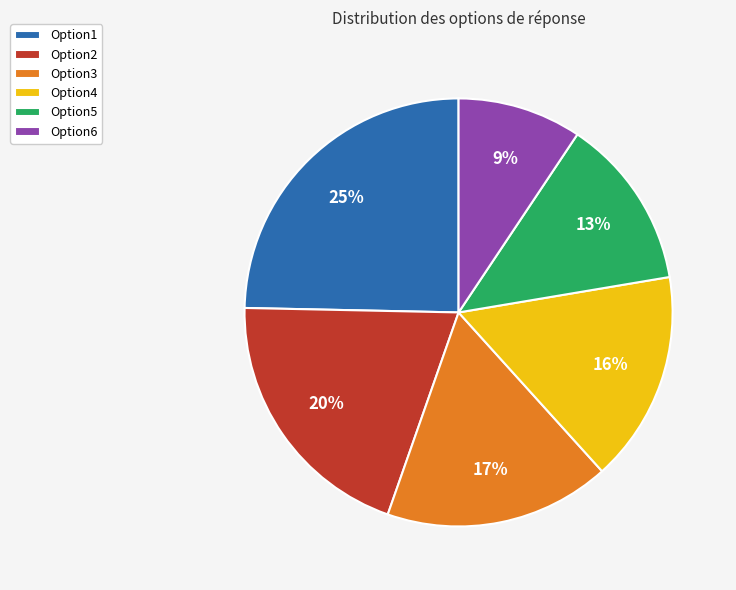

To the nearest percent, what is the average slice percentage?

17%